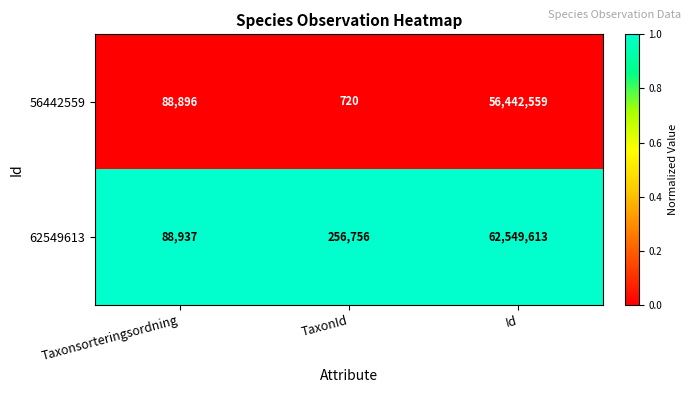

What is the difference between the maximum and minimum values in the 62549613 series?

62460676